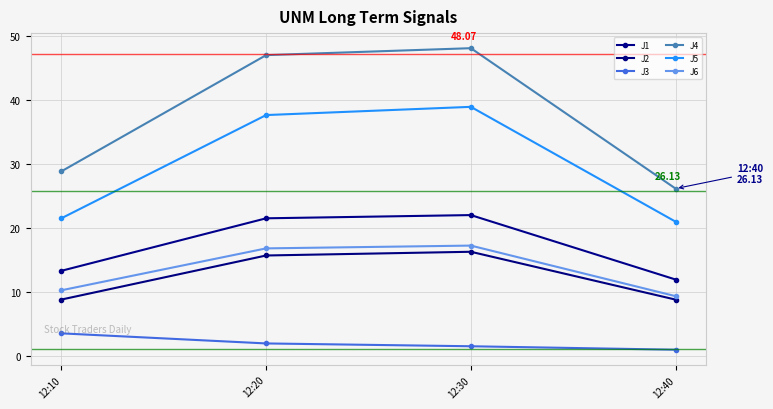

True or false: J3 has a value of 1.1 at 12:20.

False